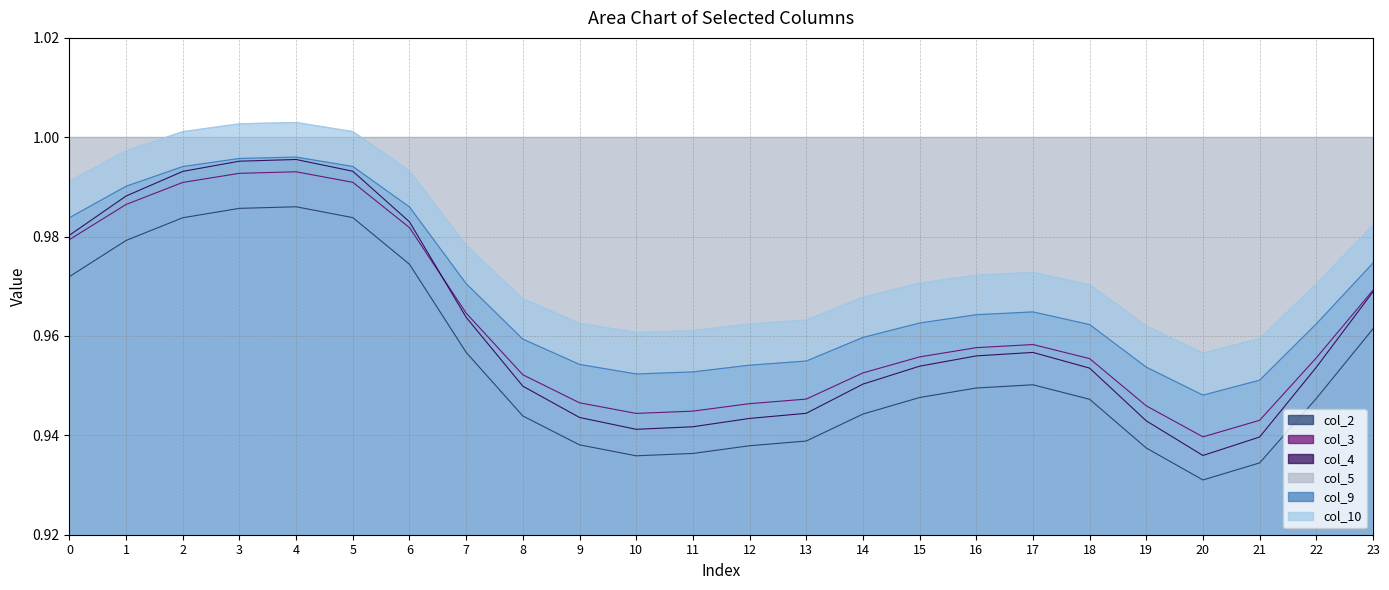

Is the value of col_10 at 16 greater than the value of col_4 at 4?

No